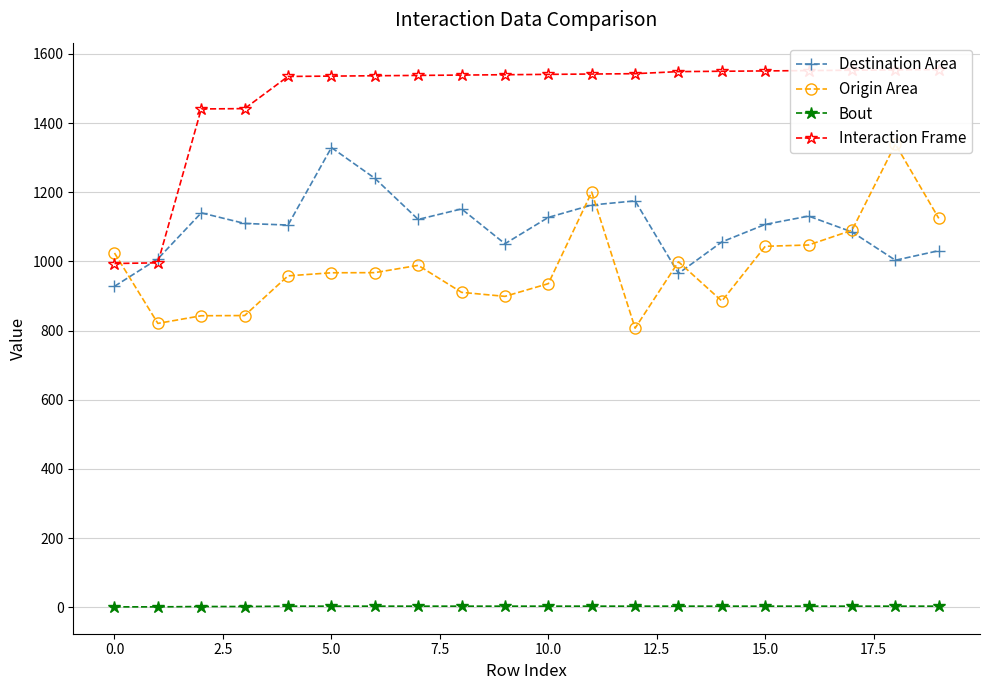

True or false: Destination Area and Bout cross at least once.

False